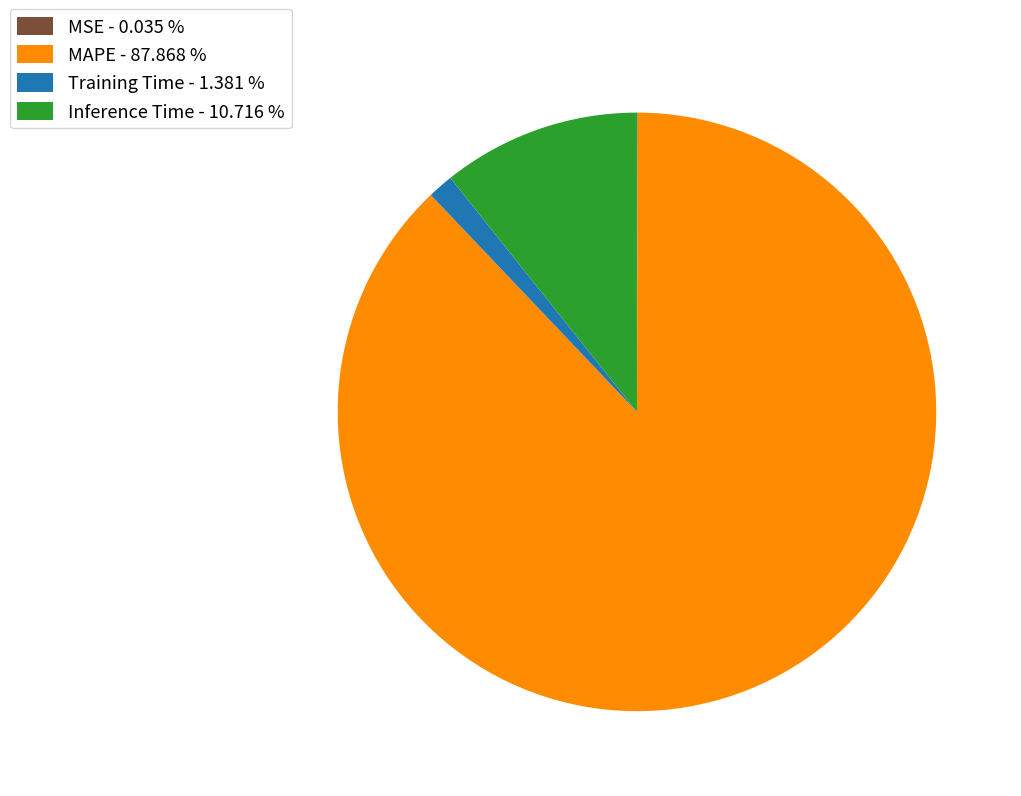

The Inference Time slice represents 5% of the pie. True or false?

False